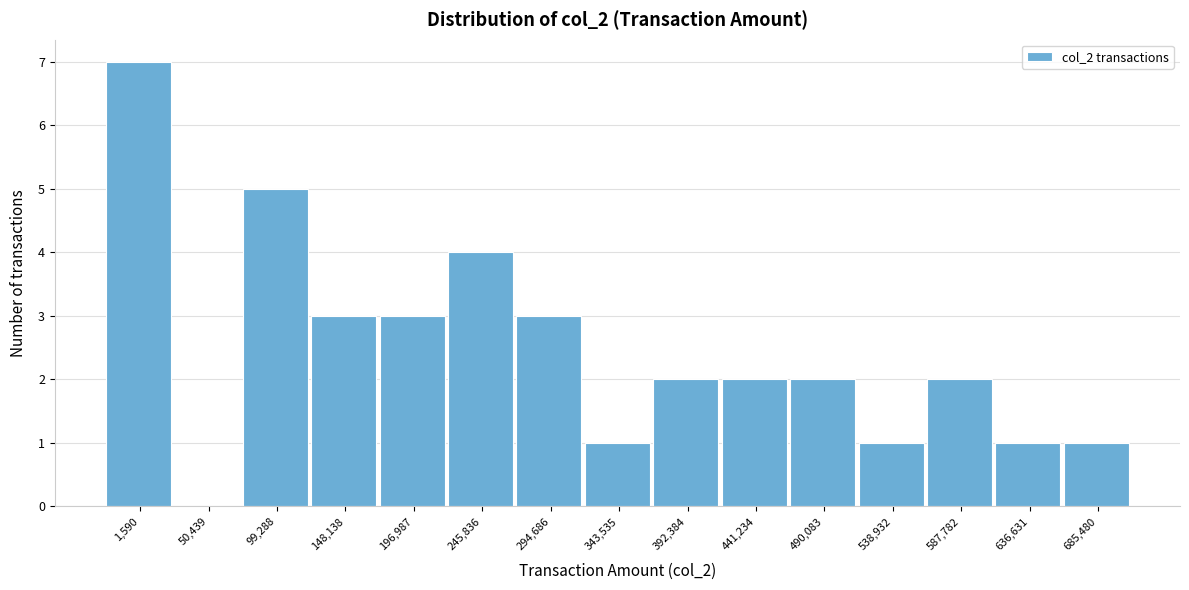

Reading left to right, transcribe all the data shown in this chart.

1,590=7	50,439=0	99,288=5	148,138=3	196,987=3	245,836=4	294,686=3	343,535=1	392,384=2	441,234=2	490,083=2	538,932=1	587,782=2	636,631=1	685,480=1